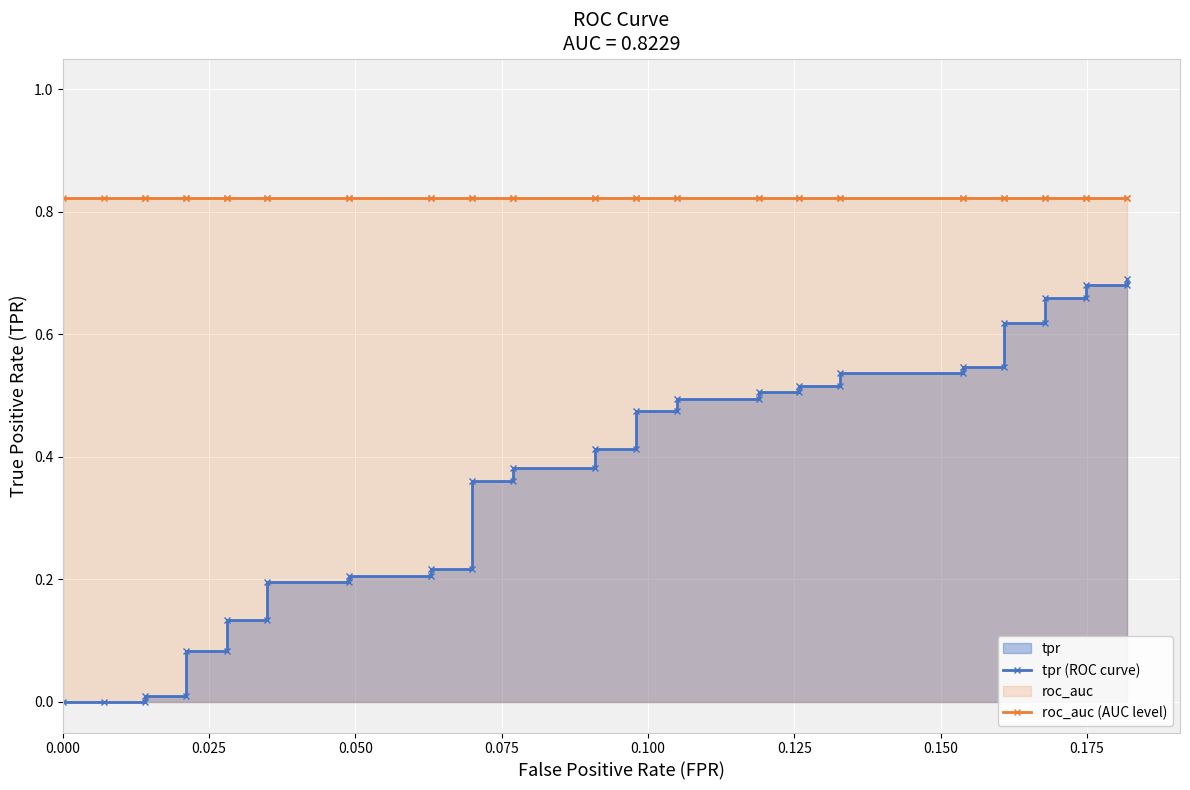

What is the greatest value displayed?

0.8